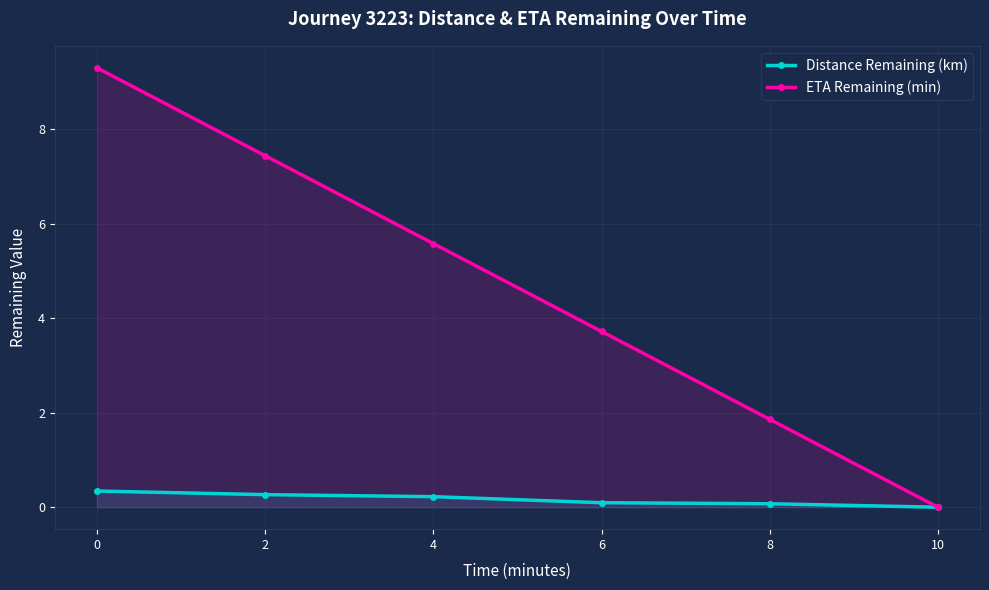

At which label is Distance Remaining (km) closest to 0?

10